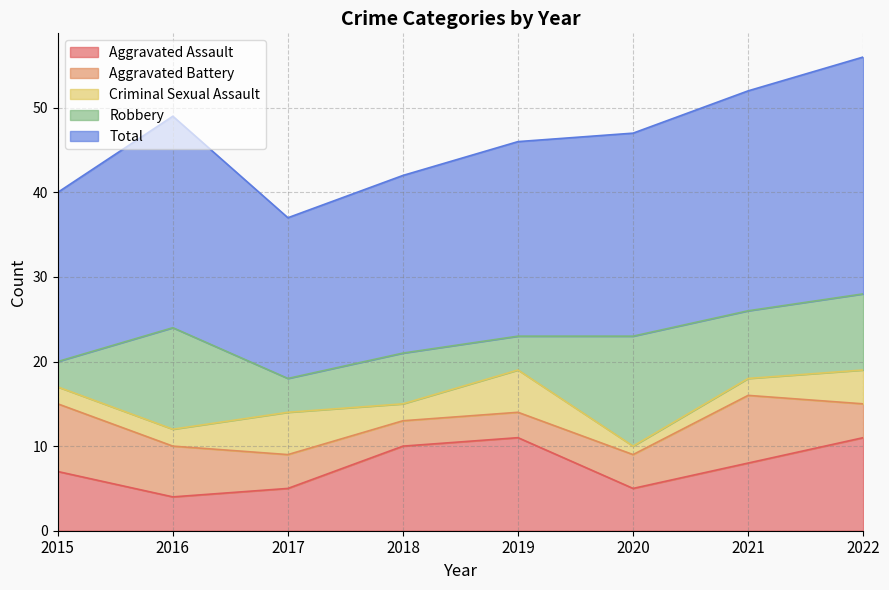

How many intersections are there between Aggravated Assault and Robbery?

3